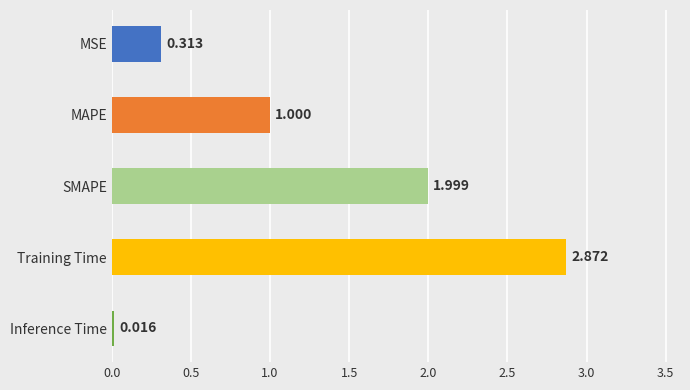

Which label corresponds to the smallest value in the chart?

Inference Time